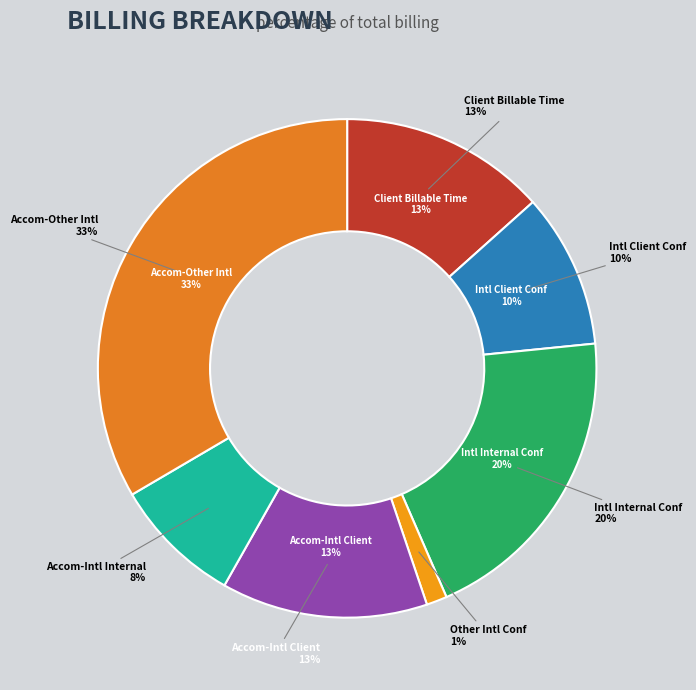

Which category has the biggest portion of the pie?

Accommodation costs-other international